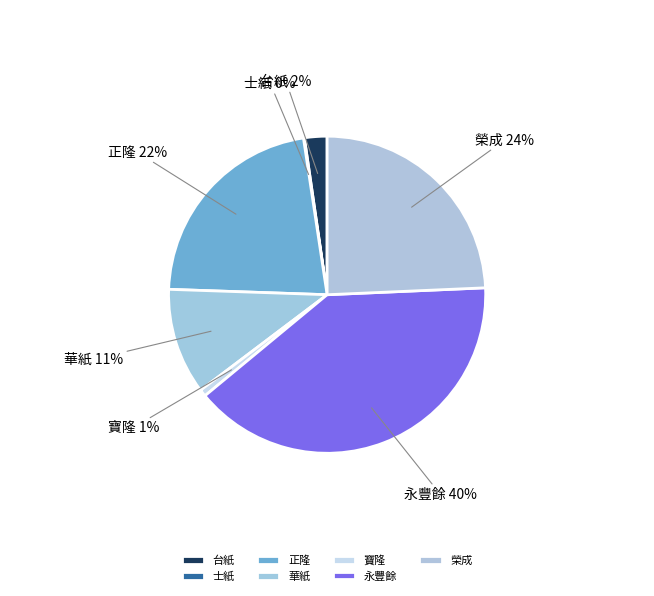

Does 寶隆 represent more than half of the total?

No